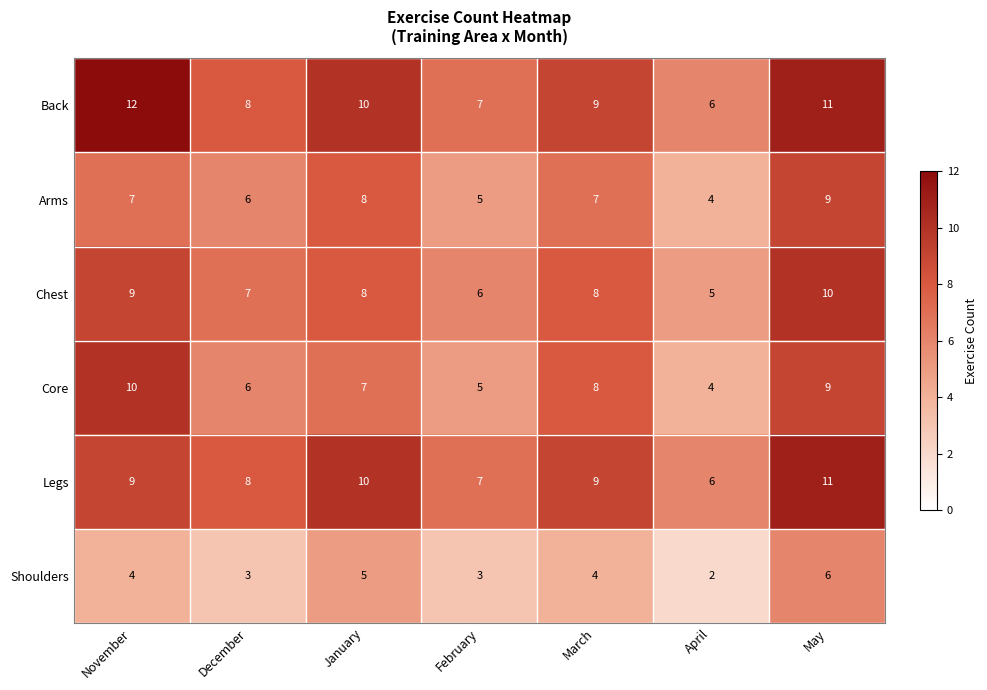

Which series has the largest total across all categories?

Back